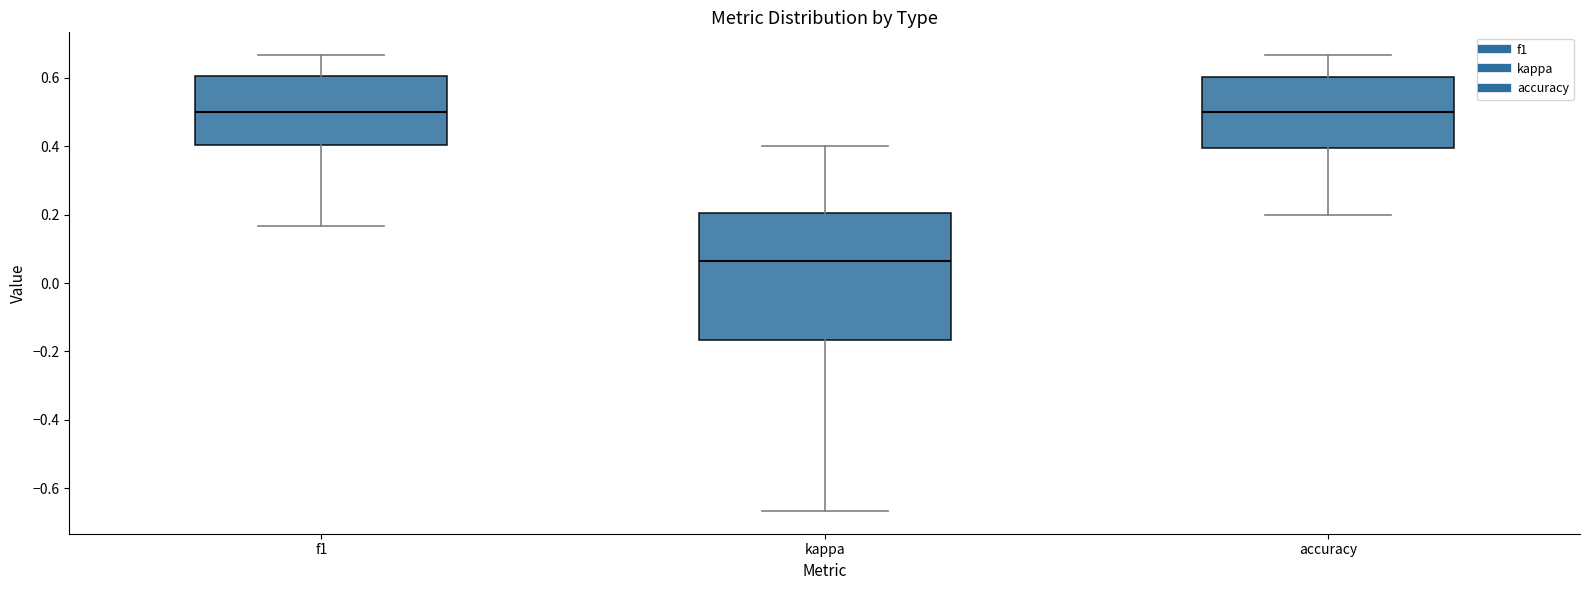

Where is the lower edge of the box for kappa on the y-axis? The values are not printed on the chart, so give them approximately, as read against the axis.

-0.16